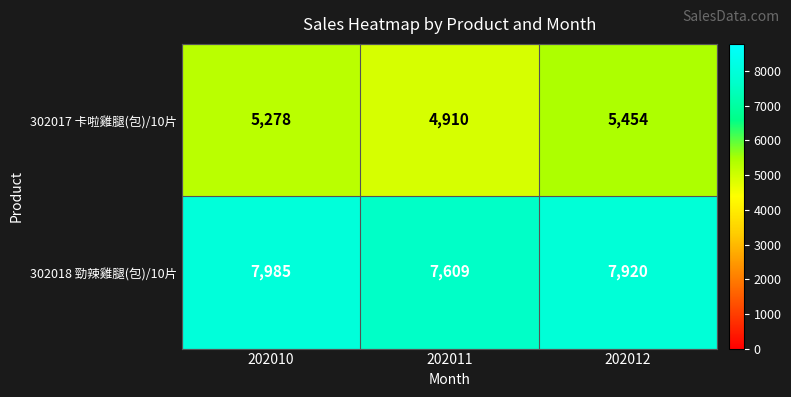

The value of 302018 勁辣雞腿(包)/10片 at 202011 is 7609. True or false?

True